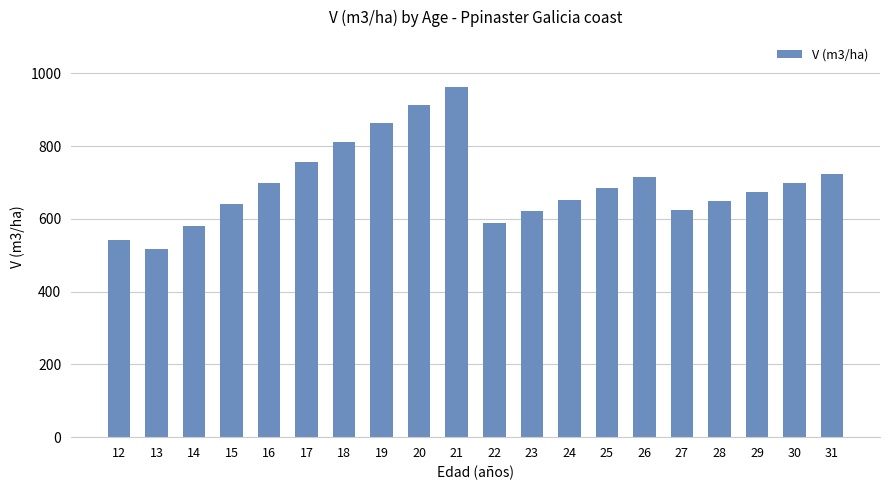

What is the value of the 15th bar from the left?

714.8